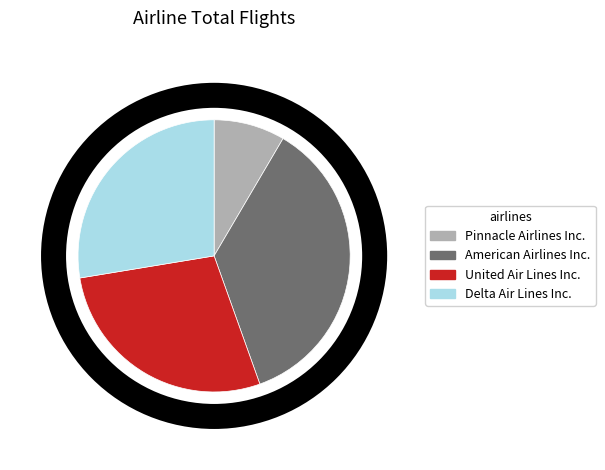

Between American Airlines Inc. and United Air Lines Inc., which is larger?

American Airlines Inc.